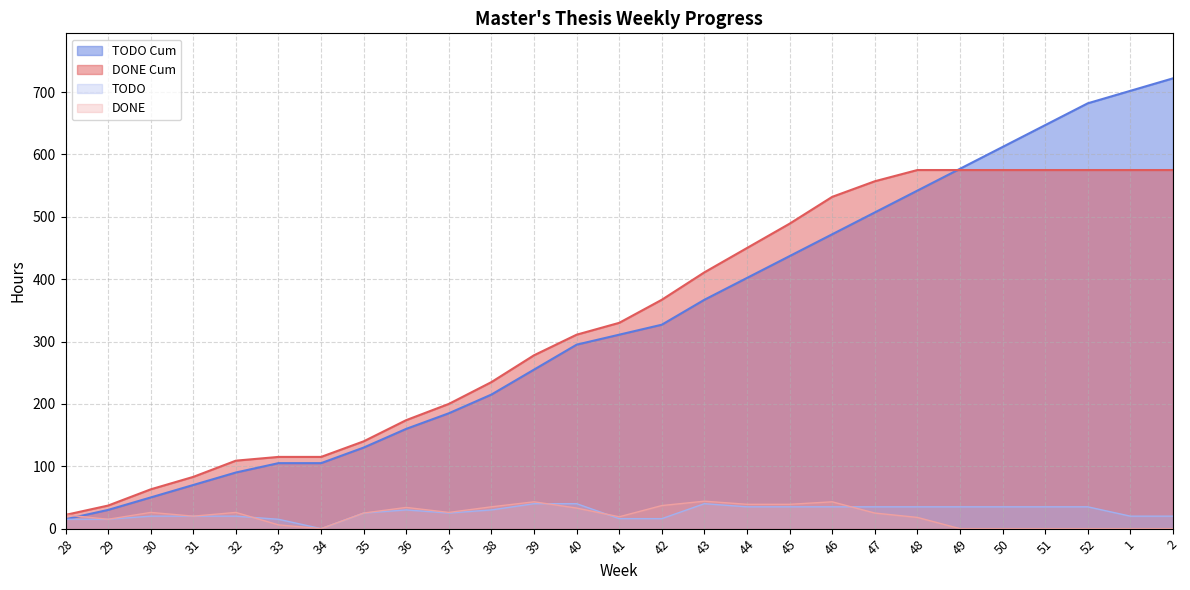

Reading left to right, extract all data points from this chart.

DONE: 28=22	29=15	30=26	31=20	32=26	33=6	34=0	35=25	36=34	37=26	38=35	39=43	40=33	41=19	42=37	43=44	44=39	45=39	46=43	47=25	48=18	49=0	50=0	51=0	52=0	1=0	2=0
TODO: 28=15	29=15	30=20	31=20	32=20	33=15	34=0	35=25	36=30	37=25	38=30	39=40	40=40	41=16	42=16	43=40	44=35	45=35	46=35	47=35	48=35	49=35	50=35	51=35	52=35	1=20	2=20
DONE Cum: 28=22	29=37	30=63	31=83	32=109	33=115	34=115	35=140	36=174	37=200	38=235	39=278	40=311	41=330	42=367	43=411	44=450	45=489	46=532	47=557	48=575	49=575	50=575	51=575	52=575	1=575	2=575
TODO Cum: 28=15	29=30	30=50	31=70	32=90	33=105	34=105	35=130	36=160	37=185	38=215	39=255	40=295	41=311	42=327	43=367	44=402	45=437	46=472	47=507	48=542	49=577	50=612	51=647	52=682	1=702	2=722